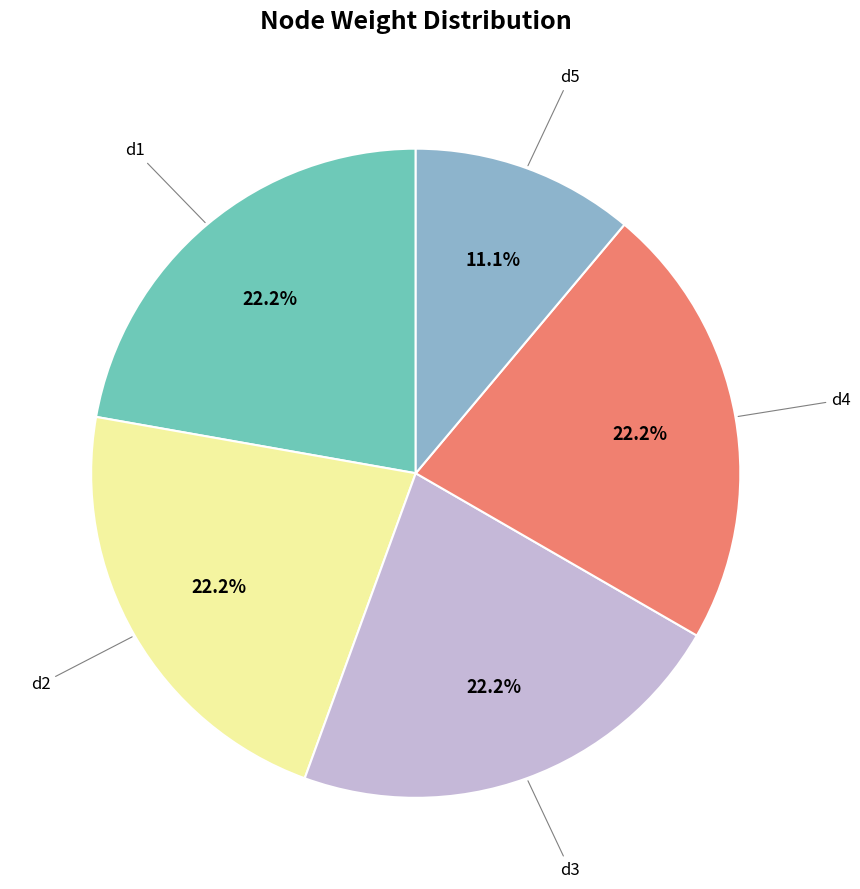

Is there any slice that represents more than half of the pie?

No